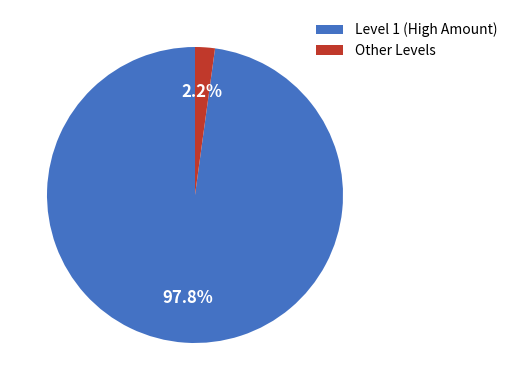

Rank the categories by value from highest to lowest.

Level 1 (High Amount), Other Levels